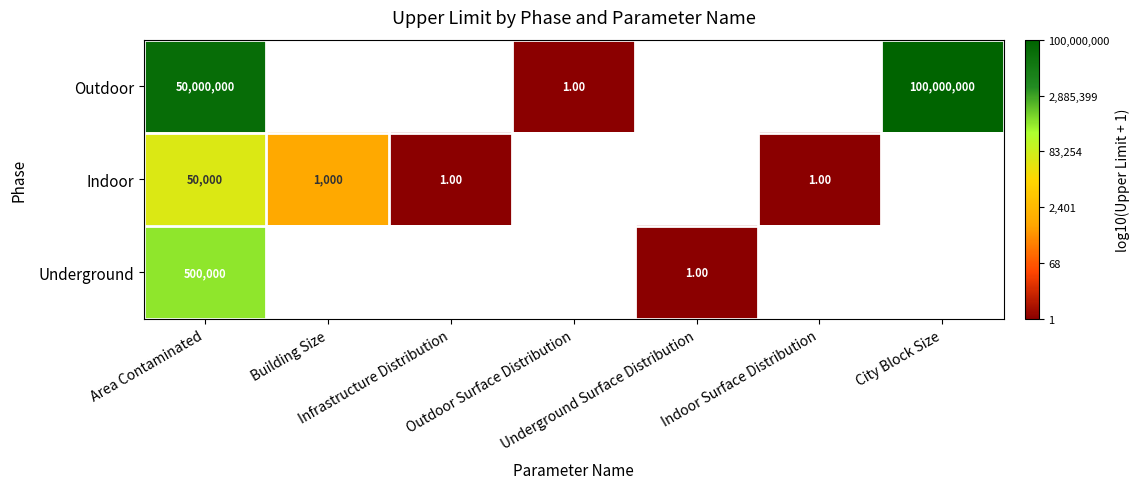

At which label is Outdoor closest to 4?

Outdoor Surface Distribution